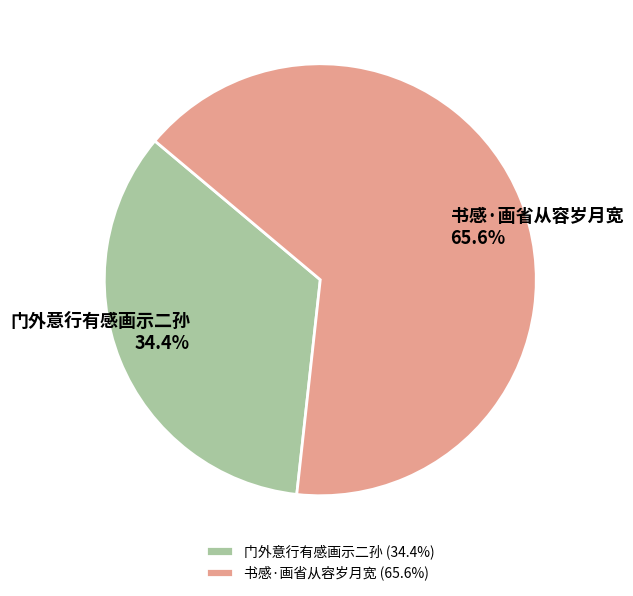

Is it true that 书感·画省从容岁月宽 is 66% of the pie?

True